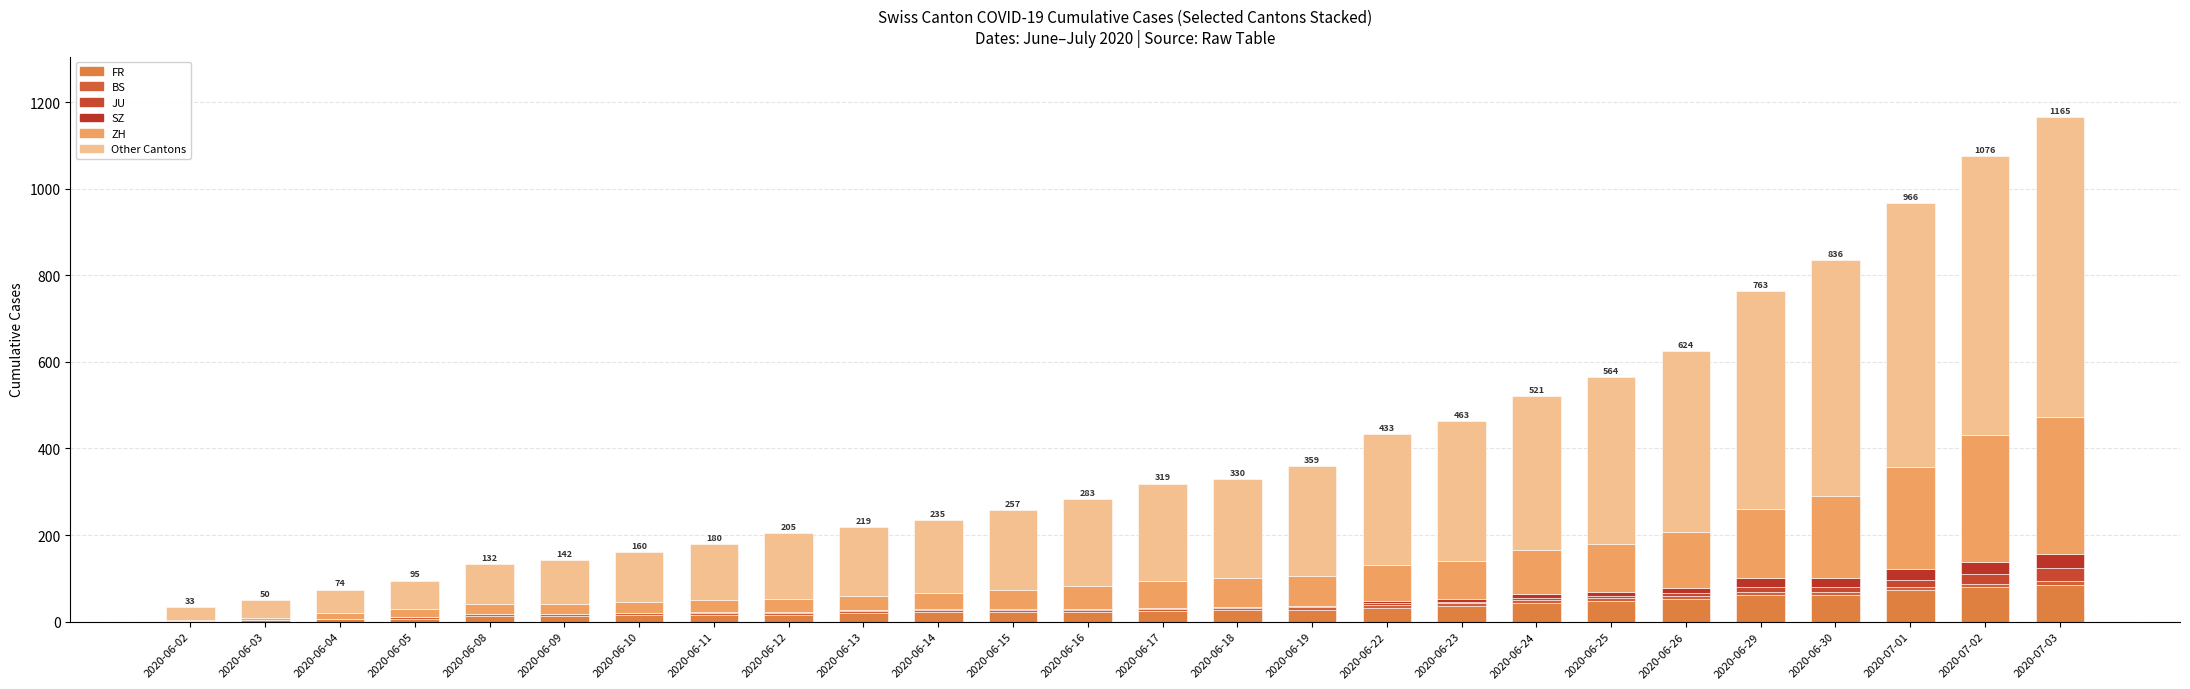

Which series has the largest range (max minus min)?

Other Cantons